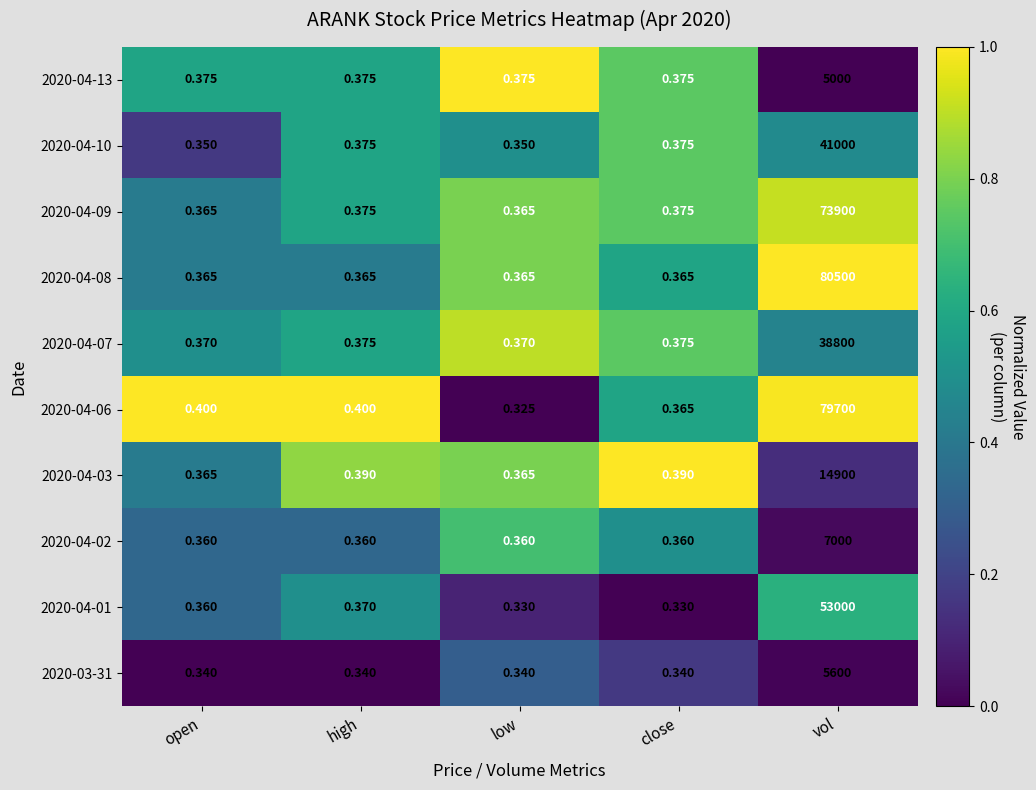

Is the value of 2020-04-07 at low greater than the value of 2020-04-10 at high?

No